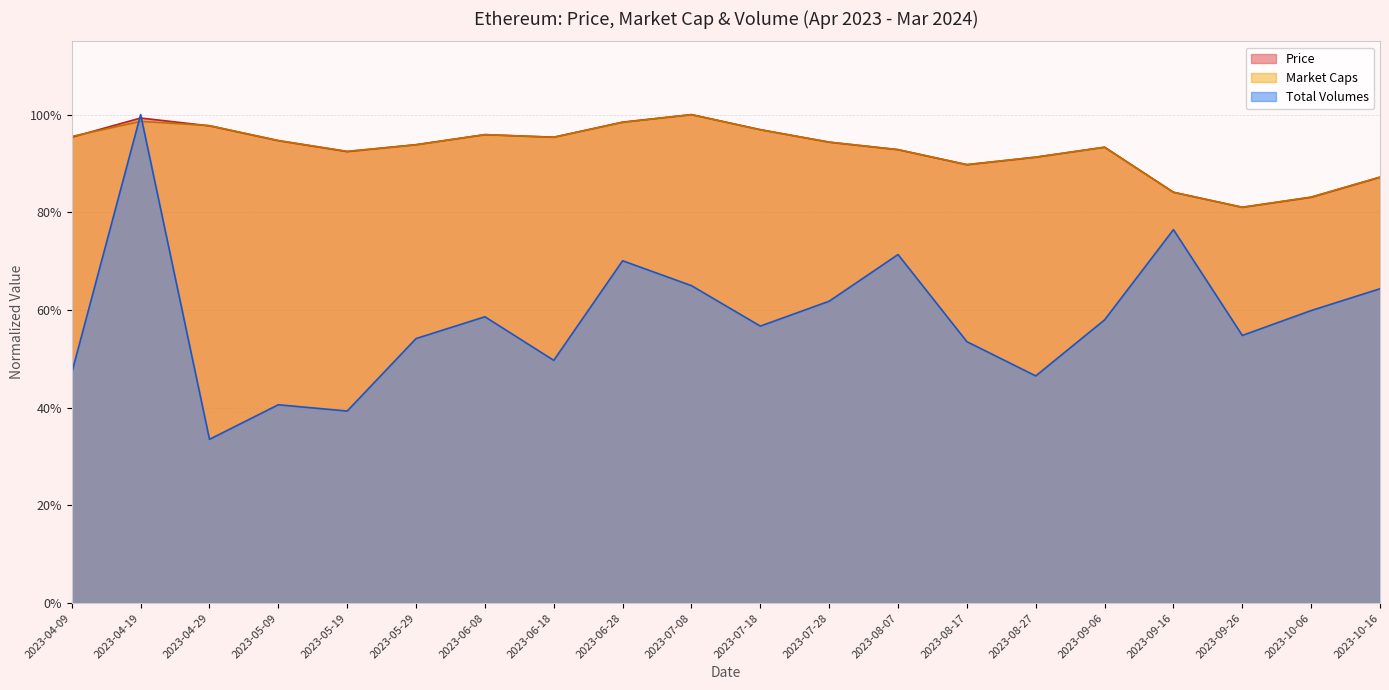

Between 2023-07-28 and 2023-08-07, which series saw the biggest shift?

Total Volumes